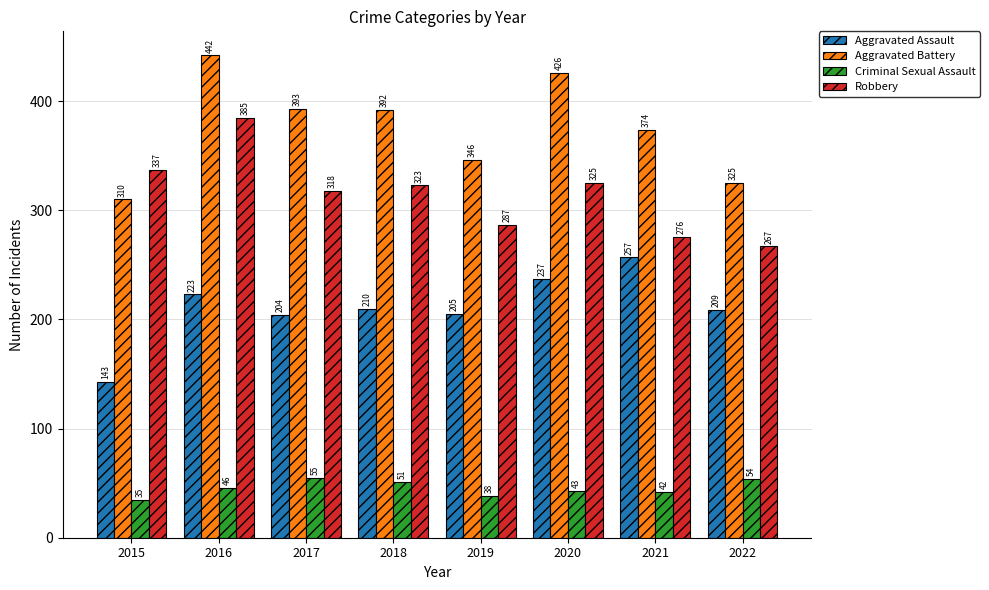

Reading right to left, extract all data points from this chart.

Aggravated Assault: 209	257	237	205	210	204	223	143
Aggravated Battery: 325	374	426	346	392	393	442	310
Criminal Sexual Assault: 54	42	43	38	51	55	46	35
Robbery: 267	276	325	287	323	318	385	337